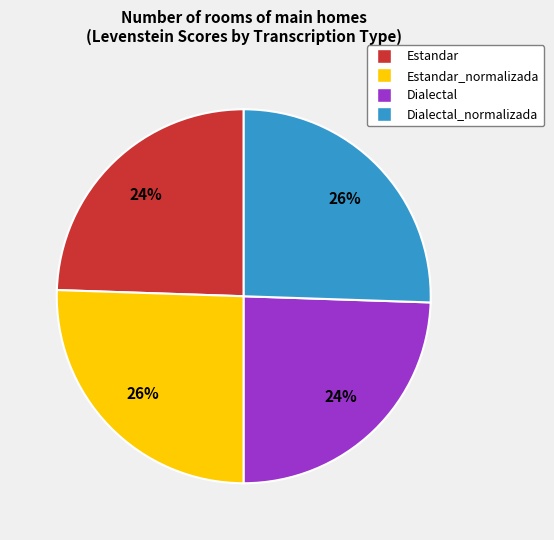

Does Estandar account for over 50% of the chart?

No